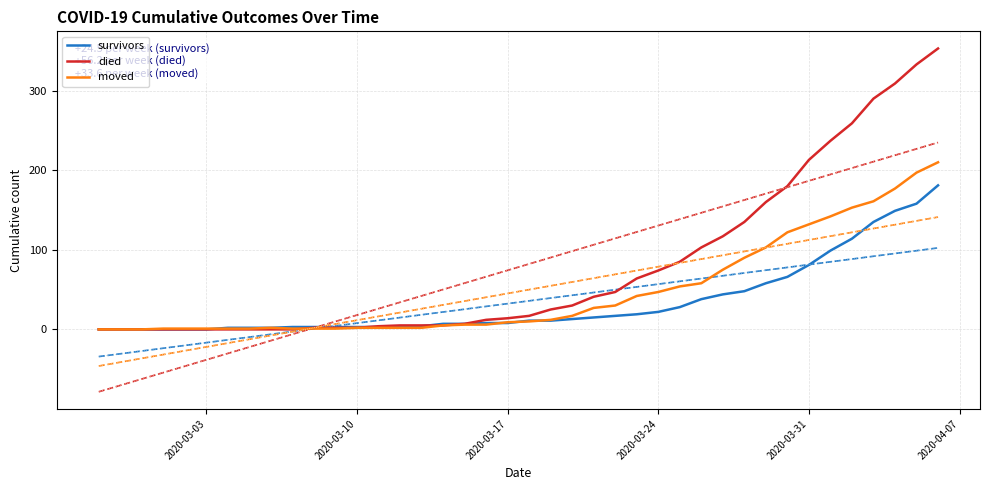

Reading left to right, what are all the values shown in this chart?

survivors: 0	0	0	0	0	0	2	2	2	3	3	3	3	3	3	4	7	7	8	8	11	11	13	15	17	19	22	28	38	44	48	58	66	81	99	114	135	149	158	181
died: 0	0	0	0	0	0	0	0	0	0	2	2	2	4	5	5	5	7	12	14	17	25	30	41	47	64	74	85	103	117	135	160	180	213	237	259	290	309	333	353
moved: 0	0	0	1	1	1	1	1	2	1	1	1	2	2	2	2	5	6	6	9	10	12	17	27	30	42	47	54	58	75	90	103	122	132	142	153	161	177	197	210